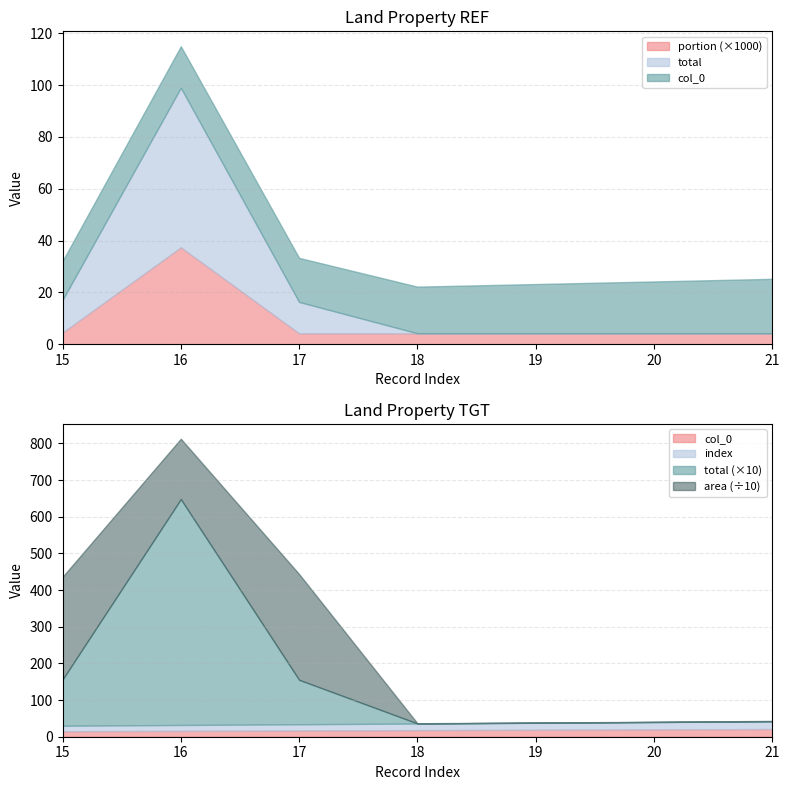

True or false: index and portion cross at least once.

False